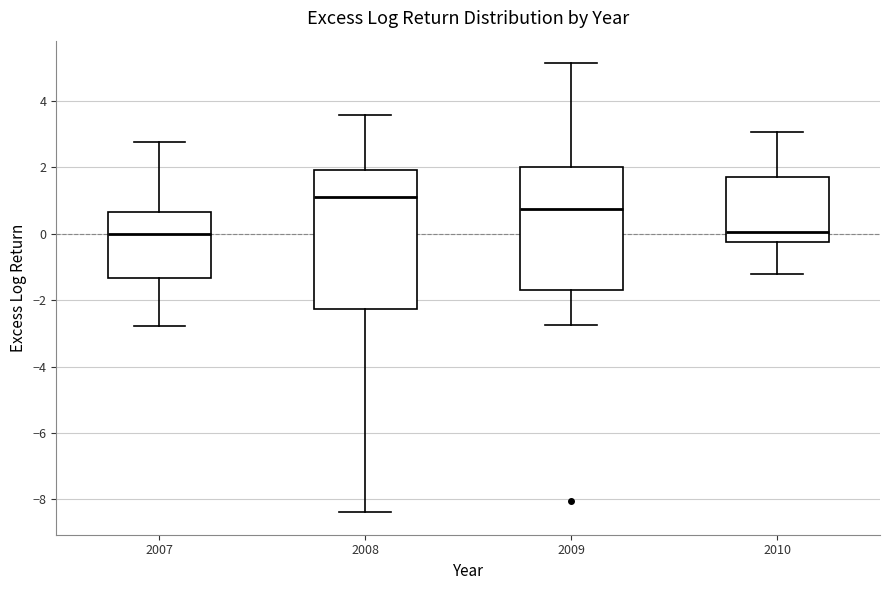

Reading left to right, read every box against the y-axis: the position of its median line, the range the box covers, and the ends of its whiskers. The values are not printed on the chart, so give them approximately, as read against the axis.

2007: median 0.0, box -1.4 to 0.6, whiskers -2.8 to 2.8
2008: median 1.0, box -2.2 to 2.0, whiskers -8.4 to 3.6
2009: median 0.8, box -1.8 to 2.0, whiskers -2.8 to 5.2
2010: median 0.0, box -0.2 to 1.8, whiskers -1.2 to 3.0